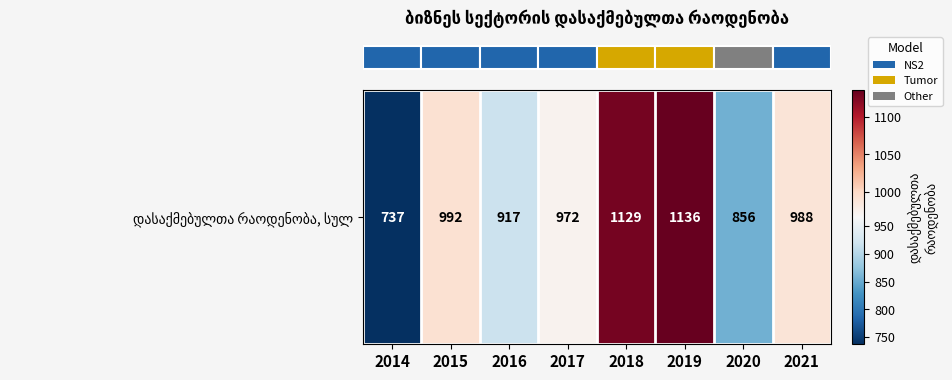

List the labels in order of value, largest first.

2019, 2018, 2015, 2021, 2017, 2016, 2020, 2014